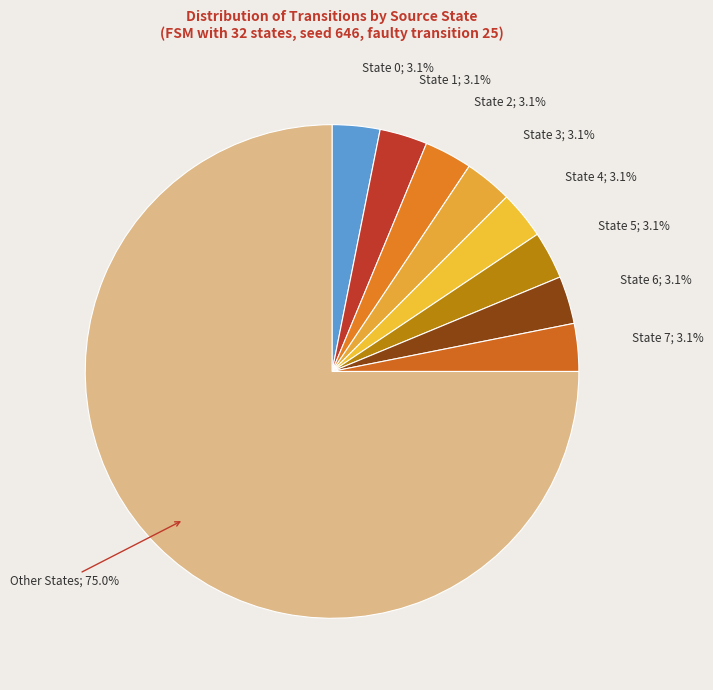

How many segments does this pie chart have?

9